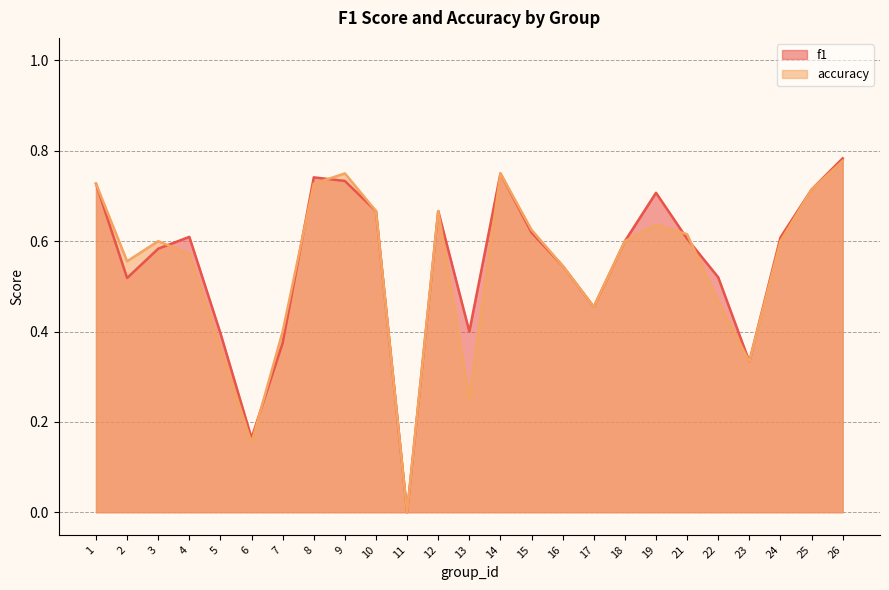

At which label does f1 reach its peak?

26